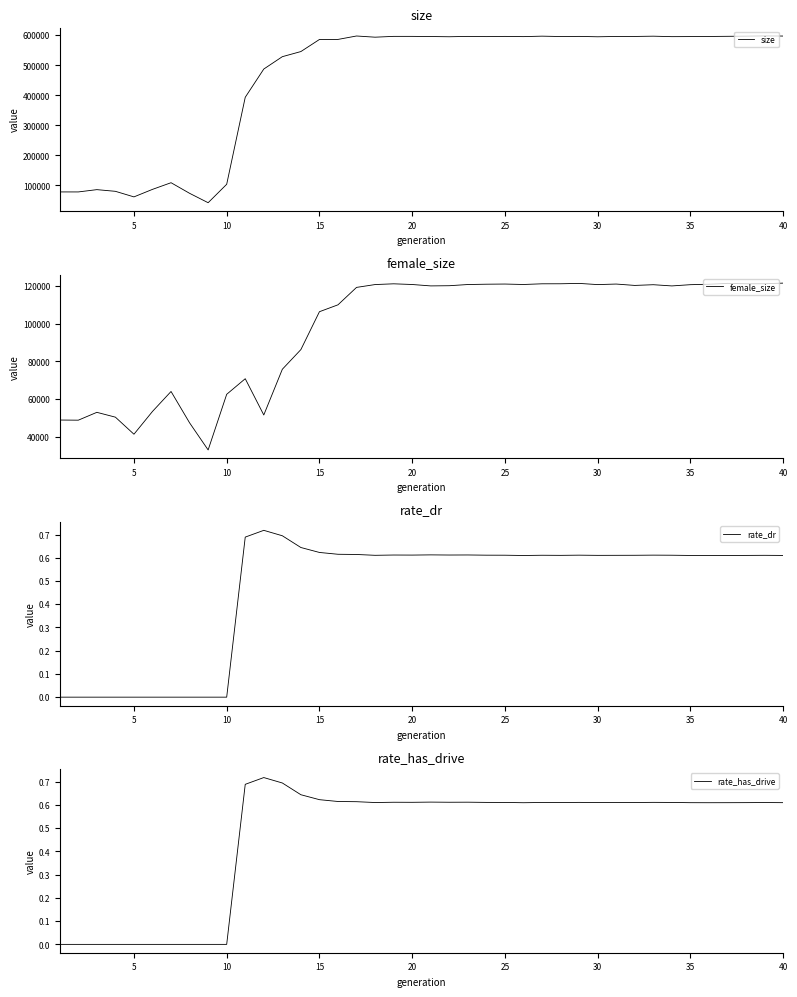

Reading left to right, what are all the values shown in this chart?

size: 77842.0	77809.0	85448.0	79864.0	61296.0	86365.0	108541.0	73215.0	41891.0	103326.0	393185.0	487315.0	528520.0	545576.0	585791.0	586009.0	597426.0	593456.0	596177.0	596165.0	595653.0	594895.0	596066.0	595377.0	596075.0	595336.0	596879.0	595631.0	596089.0	594796.0	595888.0	595901.0	596796.0	595240.0	595468.0	595858.0	596373.0	596927.0	597749.0	597225.0
female_size: 48966.0	48887.0	53044.0	50489.0	41447.0	53527.0	64091.0	47477.0	33125.0	62591.0	70848.0	51641.0	75856.0	86282.0	106343.0	109995.0	119223.0	120726.0	121122.0	120757.0	120013.0	120114.0	120744.0	120912.0	120998.0	120761.0	121129.0	121144.0	121341.0	120705.0	120994.0	120270.0	120645.0	120006.0	120661.0	120898.0	121355.0	121144.0	121158.0	121490.0
rate_dr: 0.0	0.0	0.0	0.0	0.0	0.0	0.0	0.0	0.0	0.0	0.7	0.7	0.7	0.6	0.6	0.6	0.6	0.6	0.6	0.6	0.6	0.6	0.6	0.6	0.6	0.6	0.6	0.6	0.6	0.6	0.6	0.6	0.6	0.6	0.6	0.6	0.6	0.6	0.6	0.6
rate_has_drive: 0.0	0.0	0.0	0.0	0.0	0.0	0.0	0.0	0.0	0.0	0.7	0.7	0.7	0.6	0.6	0.6	0.6	0.6	0.6	0.6	0.6	0.6	0.6	0.6	0.6	0.6	0.6	0.6	0.6	0.6	0.6	0.6	0.6	0.6	0.6	0.6	0.6	0.6	0.6	0.6